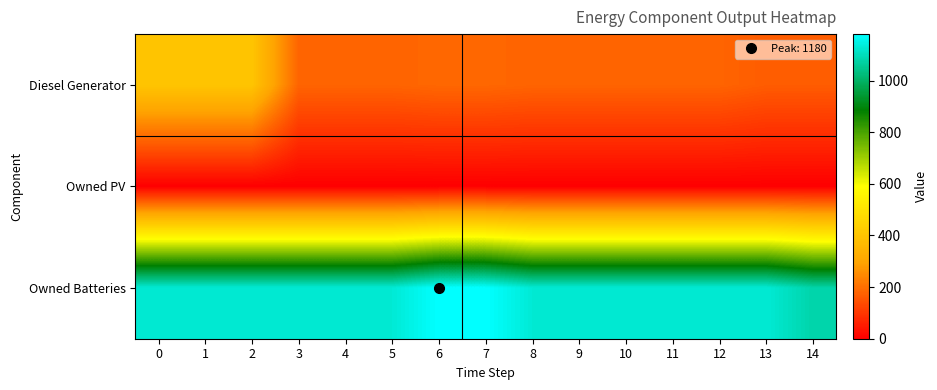

What is the maximum value shown in the chart?

1180